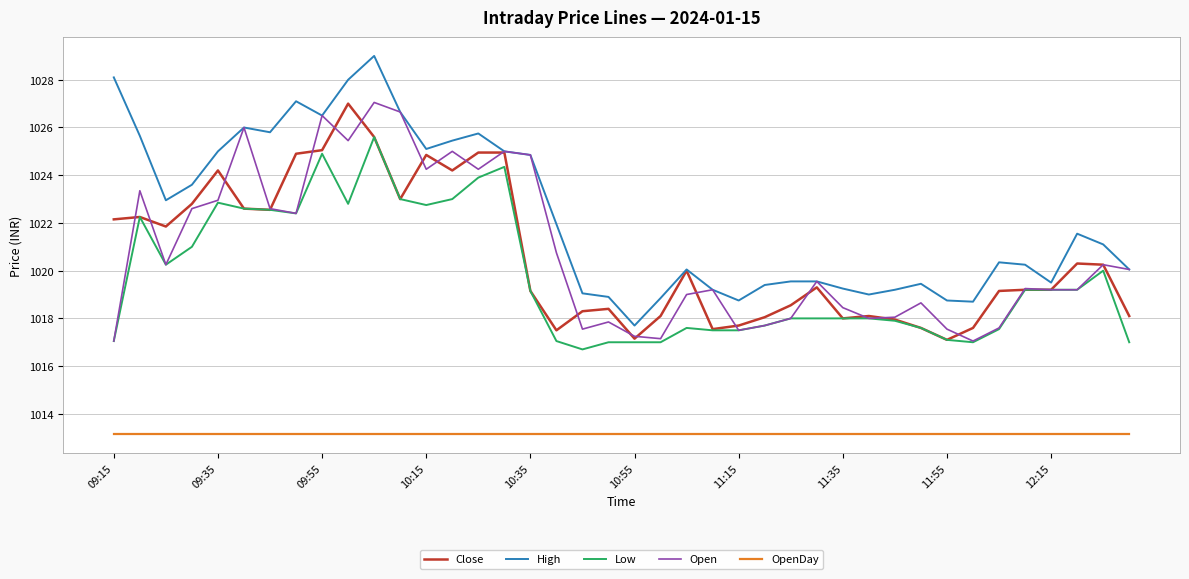

What are all the series names shown in the legend?

Close, High, Low, Open, OpenDay